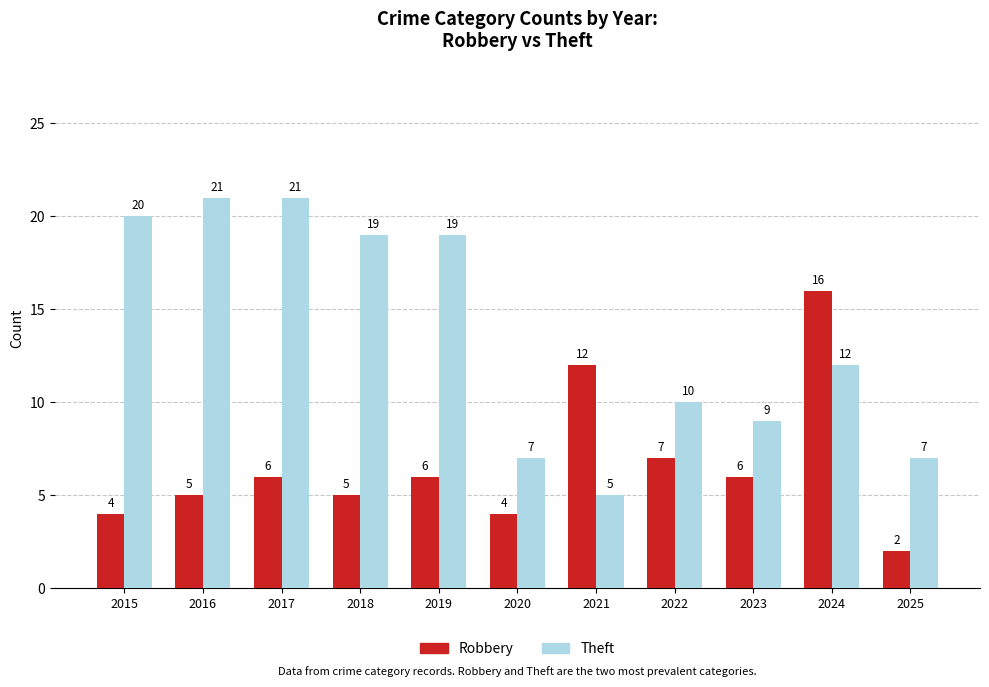

Reading left to right, list all the values displayed in this chart.

Robbery: 4	5	6	5	6	4	12	7	6	16	2
Theft: 20	21	21	19	19	7	5	10	9	12	7